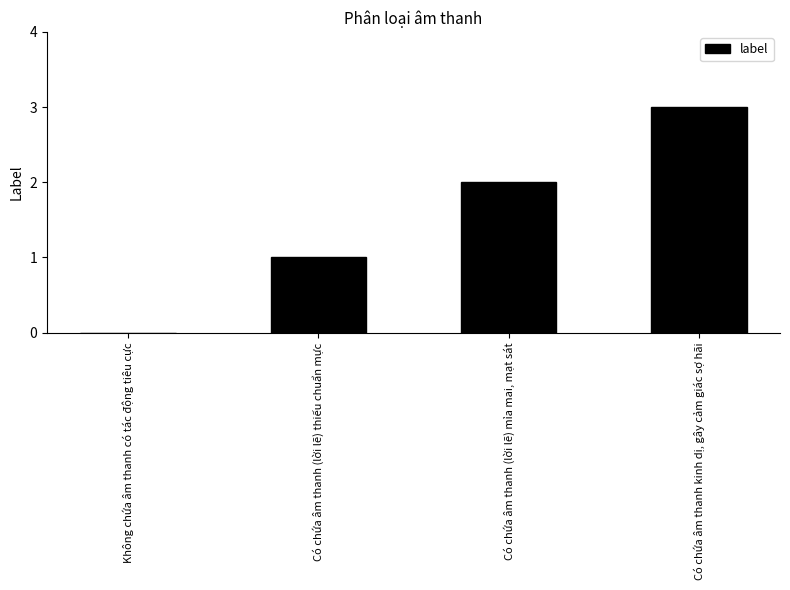

What is the sum of all values?

6